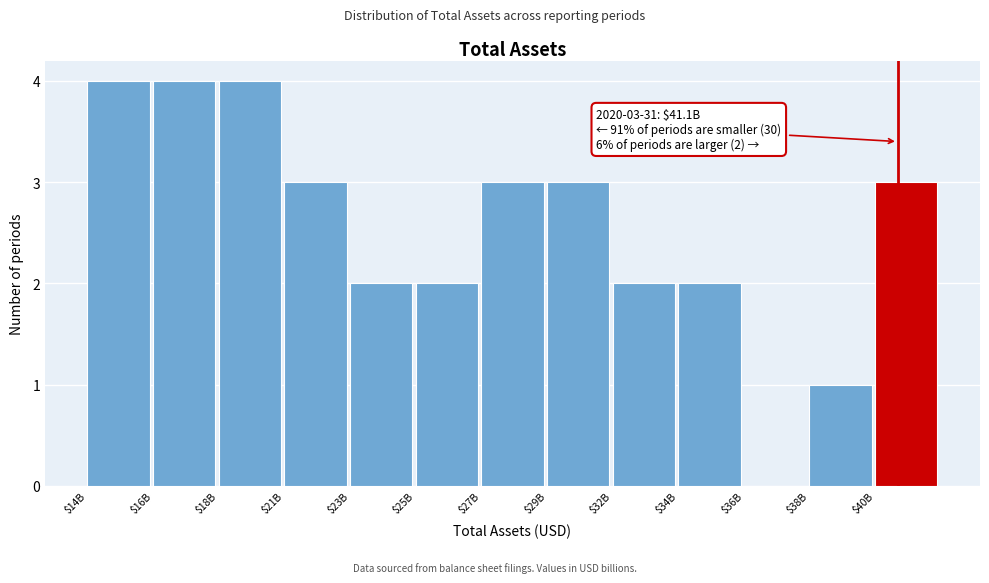

True or false: the data shows 3 at $21B.

True